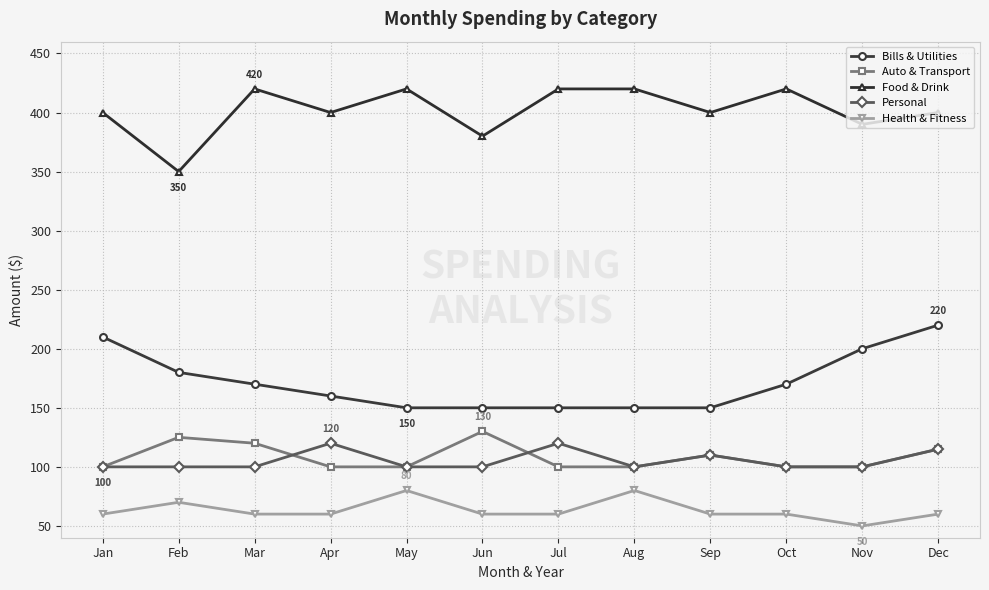

What is the difference between the highest and lowest values at Apr?

340